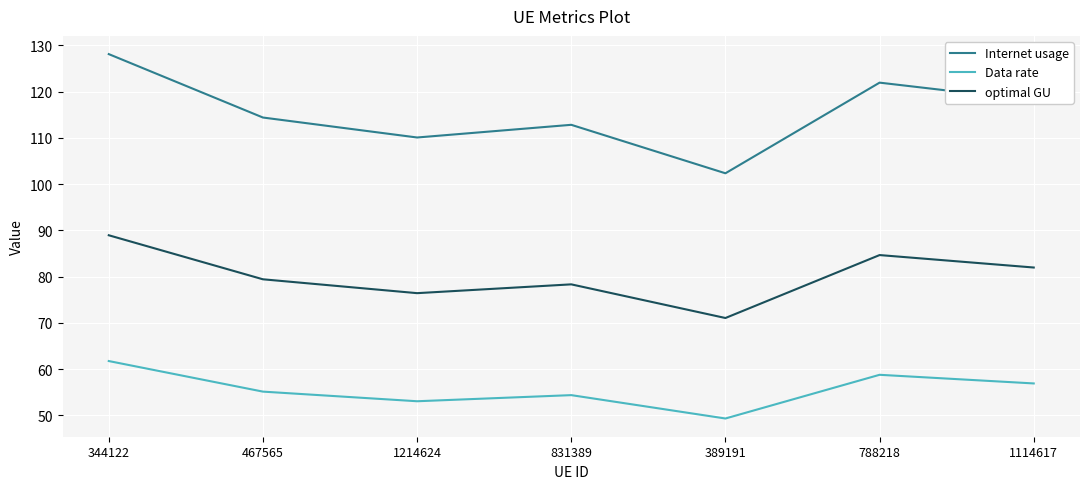

Reading left to right, transcribe all the data shown in this chart.

Internet usage: 344122=128.1	467565=114.4	1214624=110.1	831389=112.8	389191=102.4	788218=121.9	1114617=118.1
Data rate: 344122=61.8	467565=55.2	1214624=53.1	831389=54.4	389191=49.3	788218=58.8	1114617=56.9
optimal GU: 344122=89.0	467565=79.4	1214624=76.4	831389=78.3	389191=71.1	788218=84.7	1114617=82.0